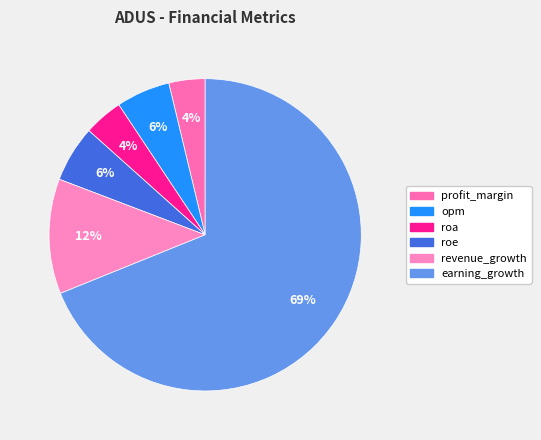

Which has a higher value, opm or profit_margin?

opm